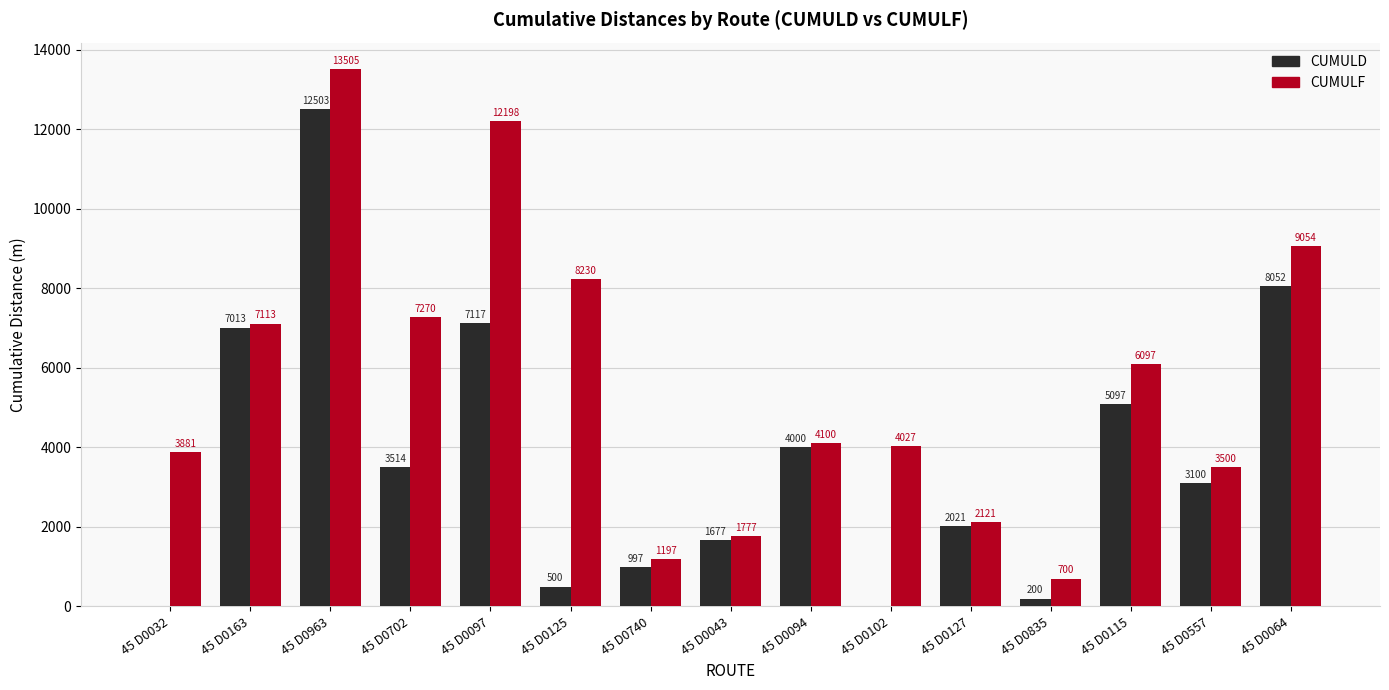

Which series changed the most between 45 D0115 and 45 D0557?

CUMULF